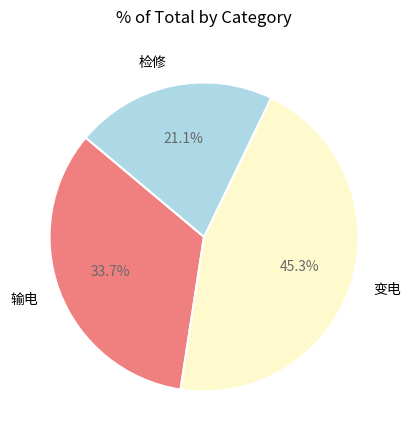

What is the ratio of the value at 变电 to the value at 输电?

1.3